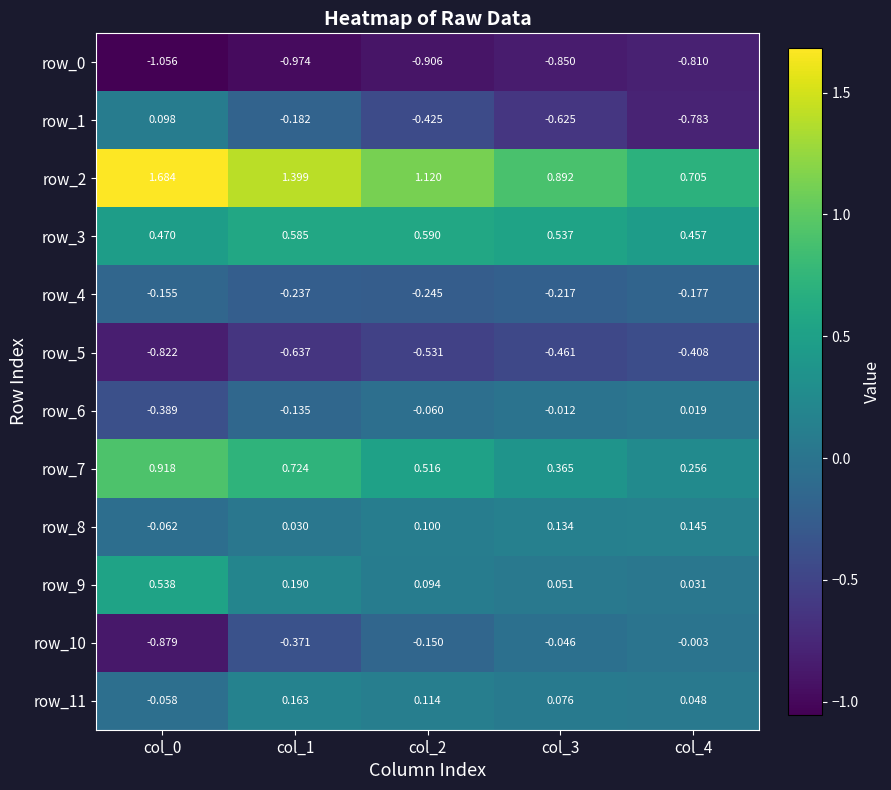

How many categories are shown in the chart?

5